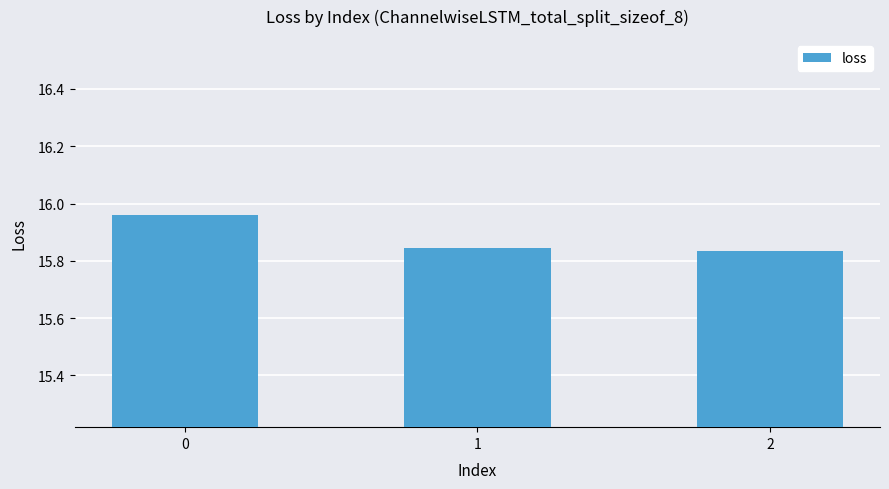

True or false: the data shows 4.0 at 2.

False